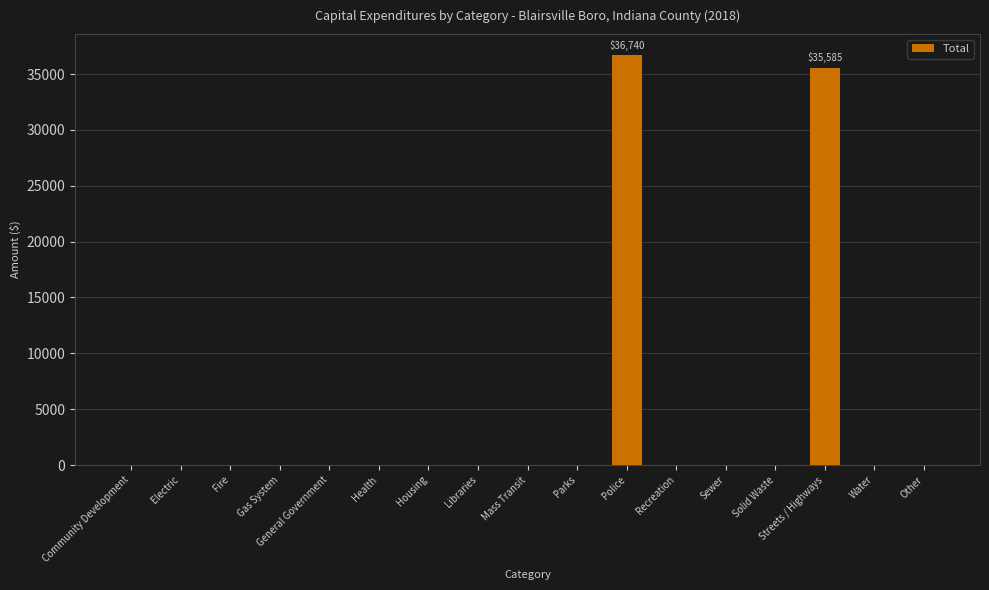

Which has a higher value, Streets / Highways or Parks?

Streets / Highways